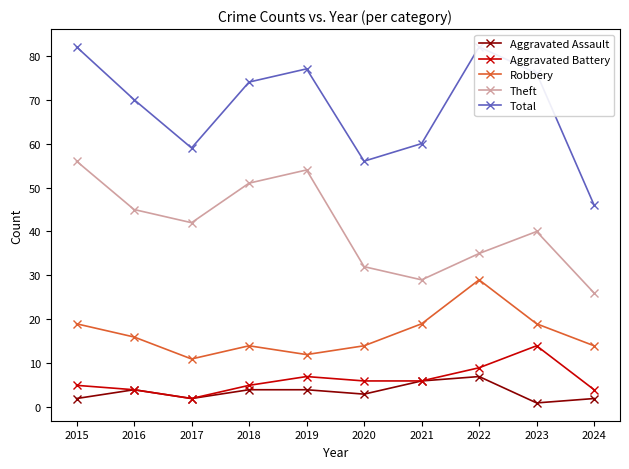

How many lines are shown in the chart?

5